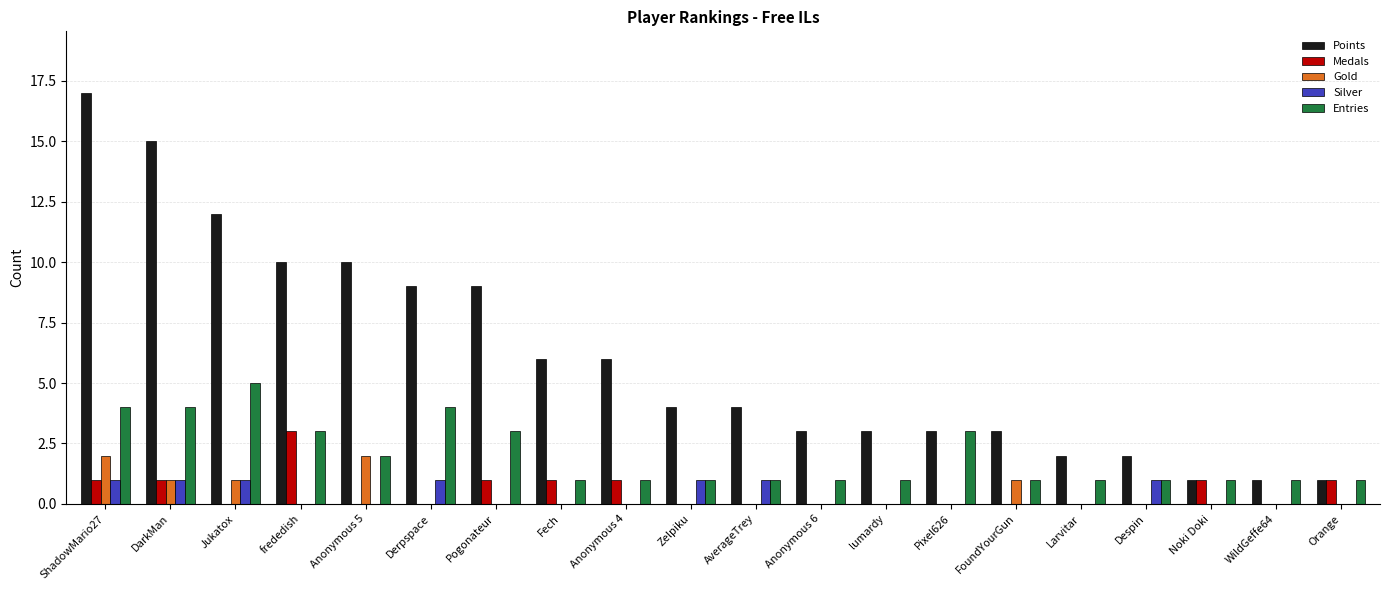

The Silver series shows 0 at WildGeffe64. True or false?

True